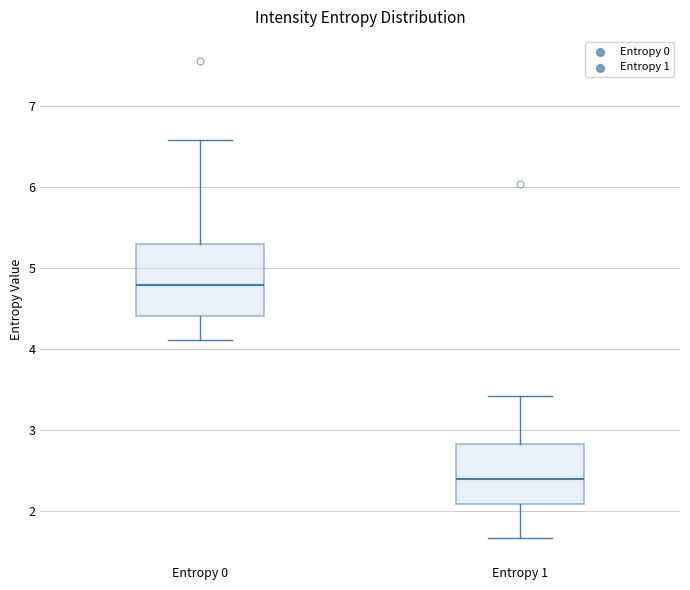

Where does the lower whisker of the box for Entropy 0 end on the y-axis? The values are not printed on the chart, so give them approximately, as read against the axis.

4.1